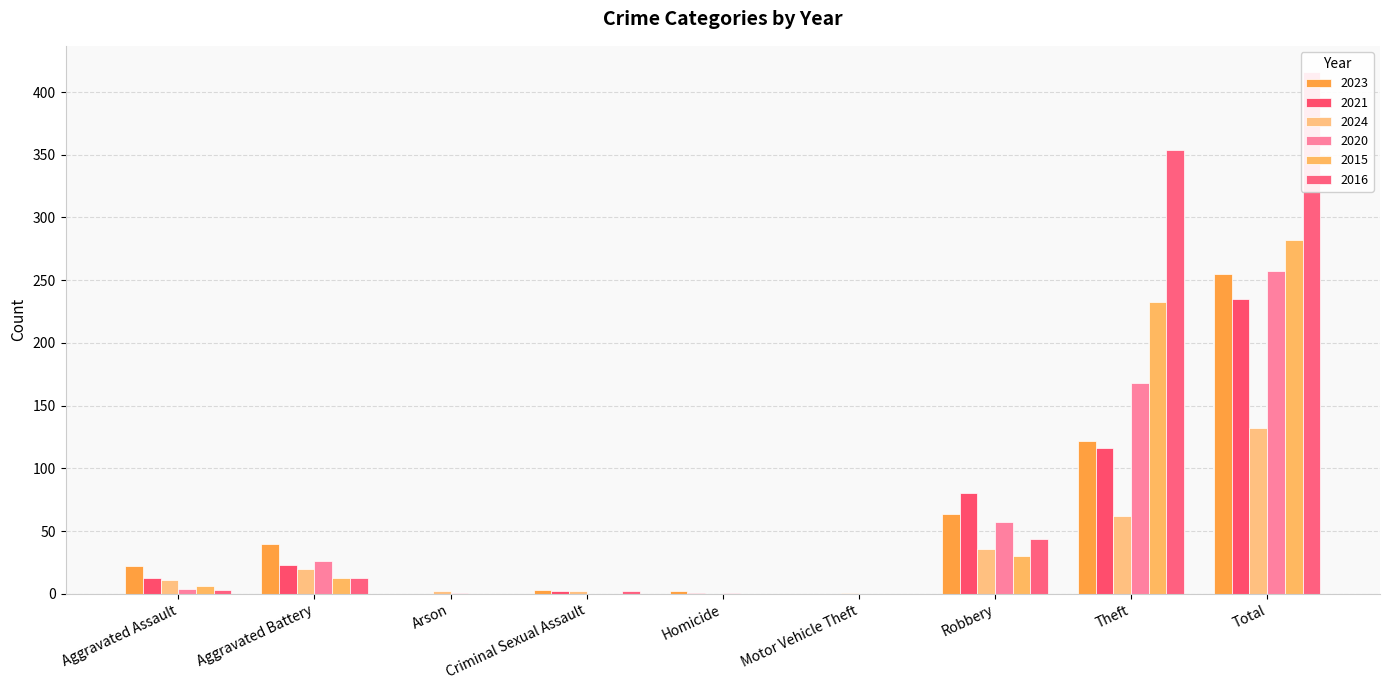

Reading left to right, transcribe all the data shown in this chart.

2023: Aggravated Assault=22	Aggravated Battery=40	Arson=0	Criminal Sexual Assault=3	Homicide=2	Motor Vehicle Theft=0	Robbery=64	Theft=122	Total=255
2021: Aggravated Assault=13	Aggravated Battery=23	Arson=0	Criminal Sexual Assault=2	Homicide=1	Motor Vehicle Theft=0	Robbery=80	Theft=116	Total=235
2024: Aggravated Assault=11	Aggravated Battery=20	Arson=2	Criminal Sexual Assault=2	Homicide=0	Motor Vehicle Theft=1	Robbery=36	Theft=62	Total=132
2020: Aggravated Assault=4	Aggravated Battery=26	Arson=1	Criminal Sexual Assault=0	Homicide=1	Motor Vehicle Theft=0	Robbery=57	Theft=168	Total=257
2015: Aggravated Assault=6	Aggravated Battery=13	Arson=0	Criminal Sexual Assault=0	Homicide=0	Motor Vehicle Theft=0	Robbery=30	Theft=233	Total=282
2016: Aggravated Assault=3	Aggravated Battery=13	Arson=0	Criminal Sexual Assault=2	Homicide=0	Motor Vehicle Theft=0	Robbery=44	Theft=354	Total=416